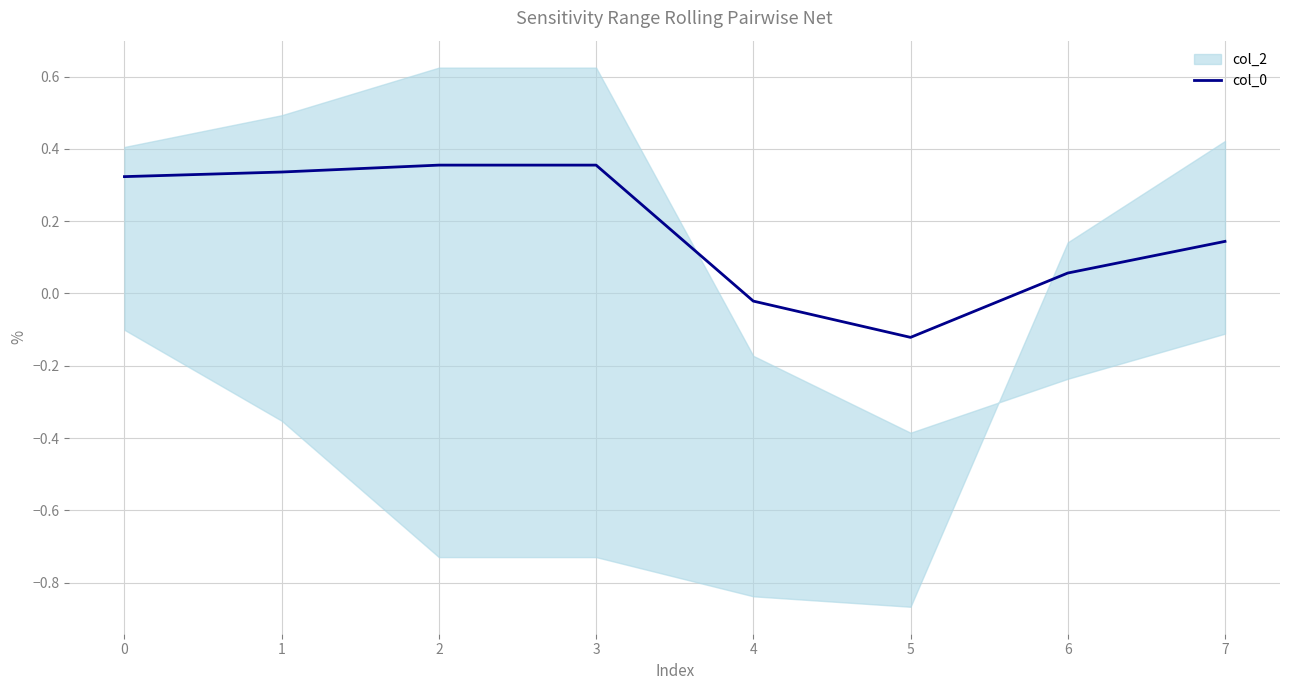

What is the difference between the second highest and minimum values?

0.5